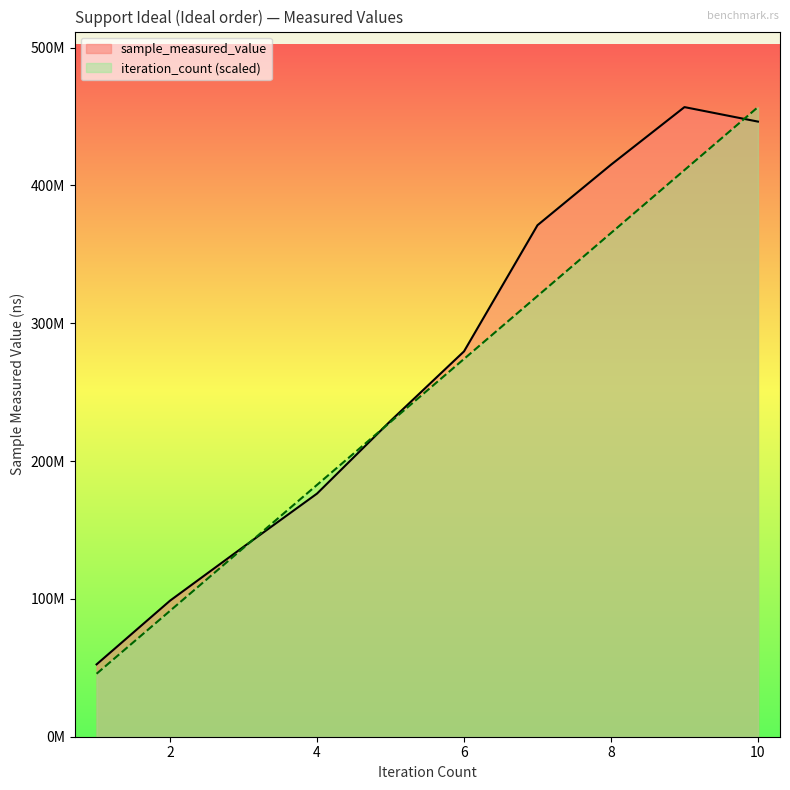

Is the value of iteration_count at 1 greater than the value of sample_measured_value at 3?

No